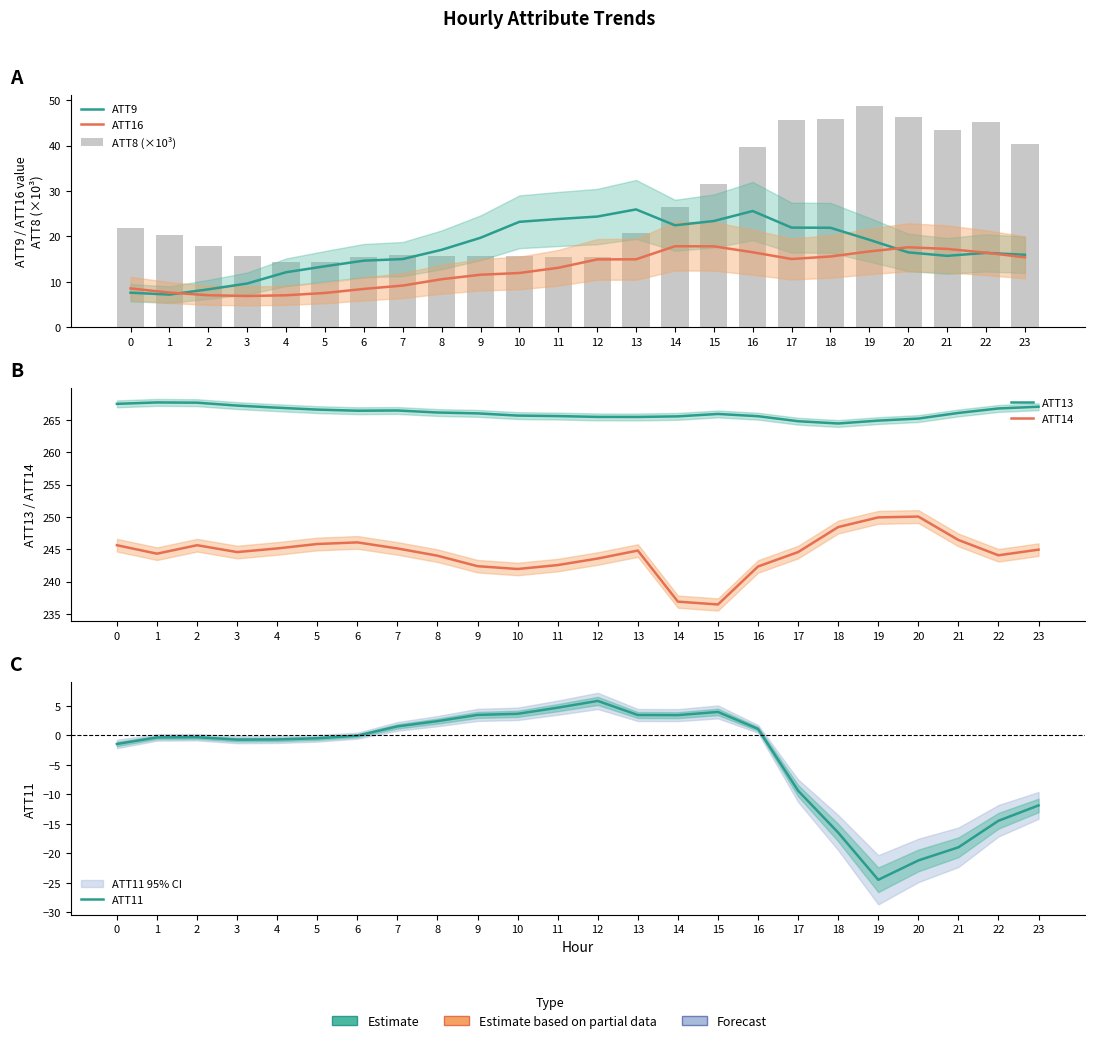

How many series are shown in this chart?

6